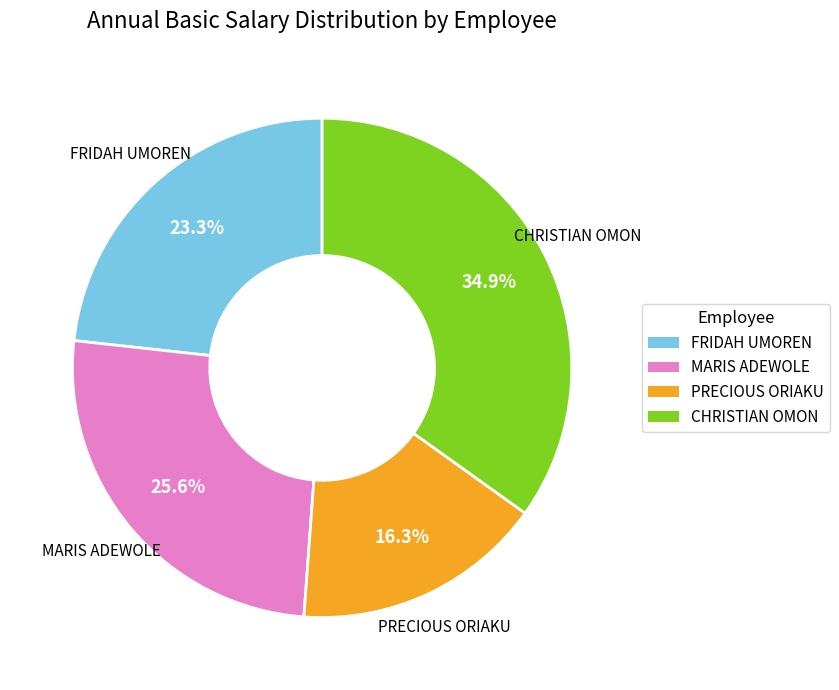

Does any single category account for the majority?

No